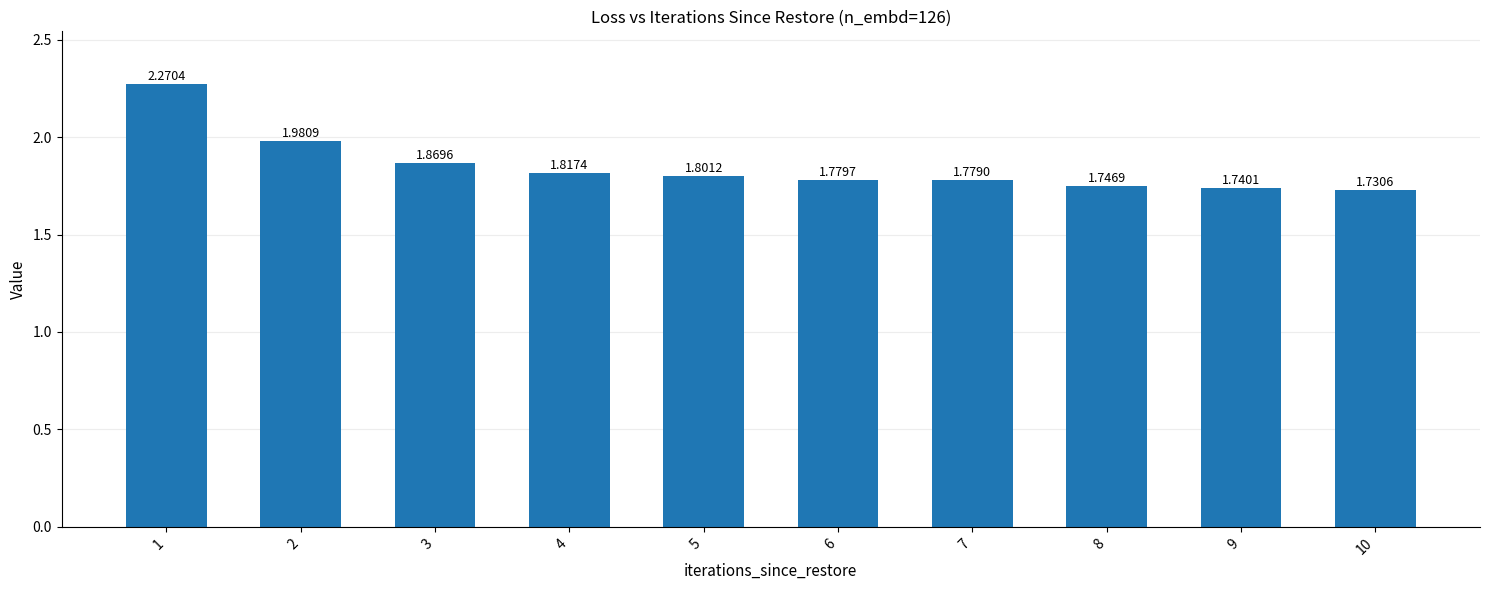

Which category has the lowest value across all series?

10